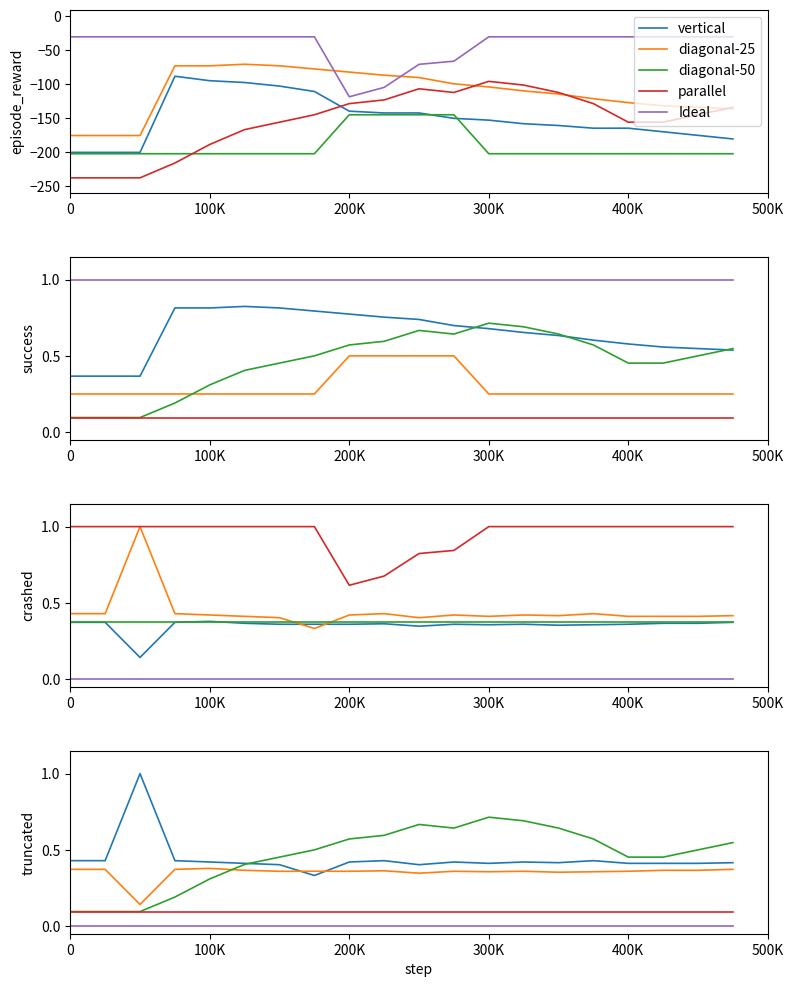

What is the maximum value shown in the chart?

1.0